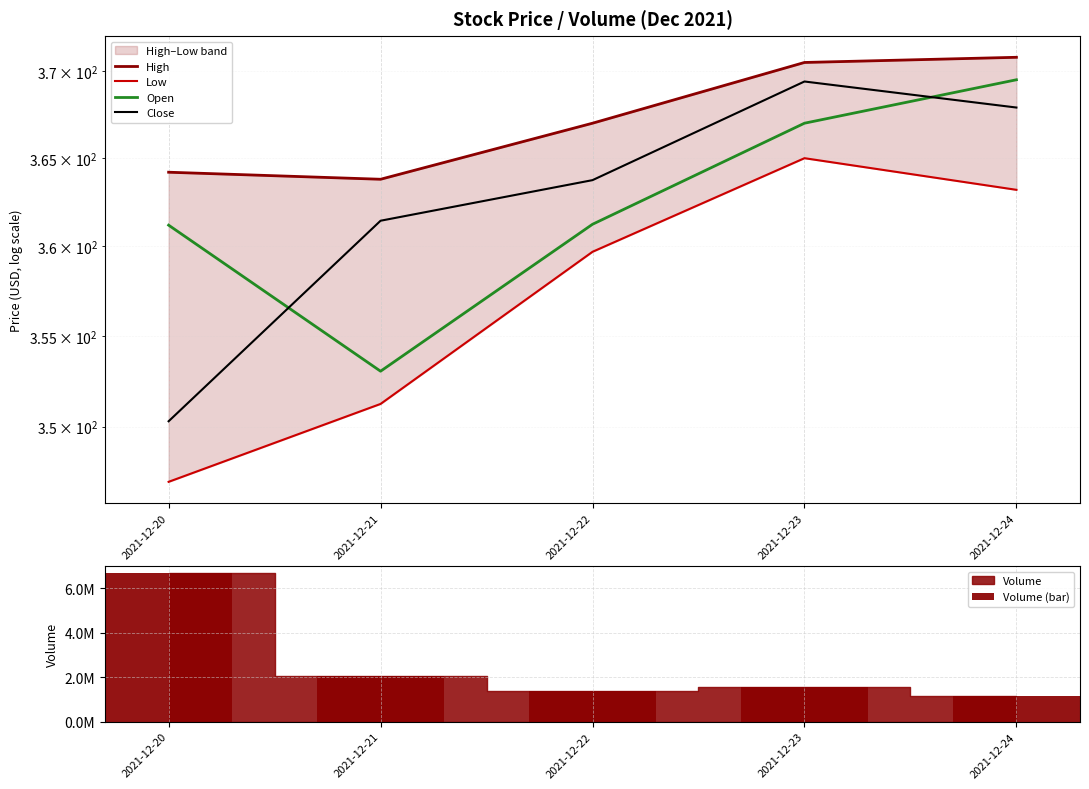

Which series changed the most between 2021-12-21 and 2021-12-24?

Volume (bar)